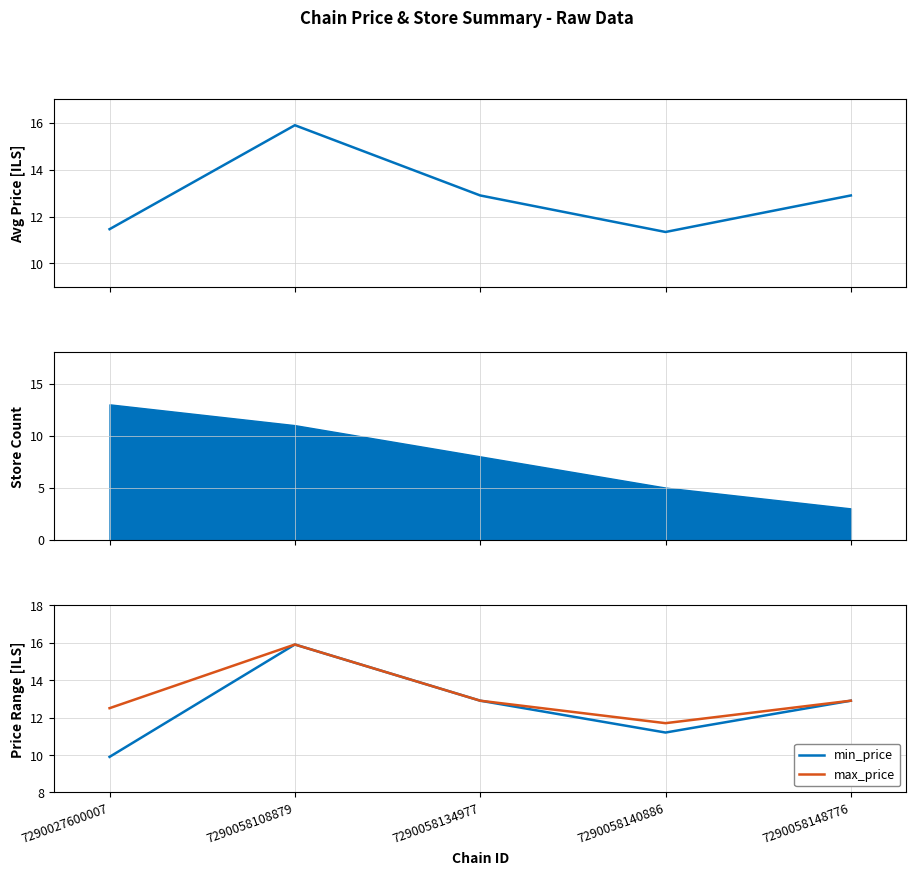

The value of max_price at 7290058148776 is 4.4. True or false?

False